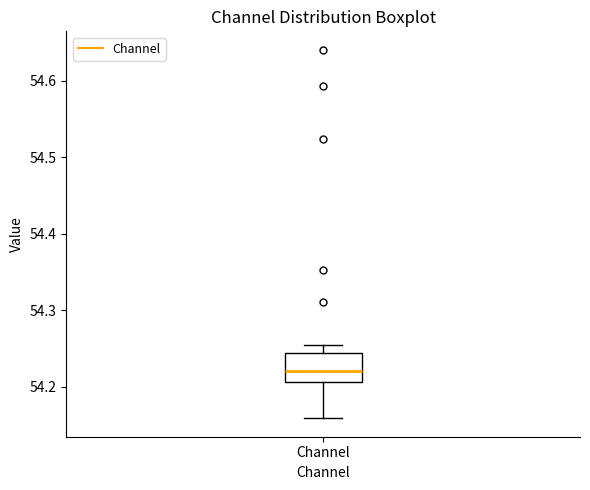

Read this box plot against the y-axis: the position of the median line, the range covered by the box, and the ends of both whiskers. The values are not printed on the chart, so give them approximately, as read against the axis.

median 54.22, box 54.21 to 54.24, whiskers 54.16 to 54.25